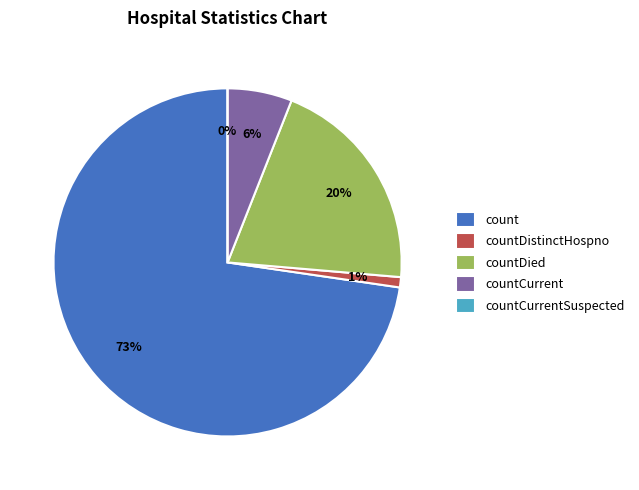

To the nearest percent, what is the difference between the largest and smallest slice percentages?

73%